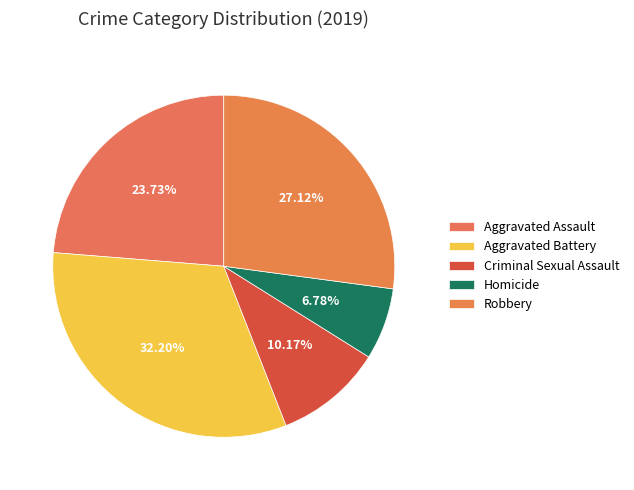

Rank the categories by value from lowest to highest.

Homicide, Criminal Sexual Assault, Aggravated Assault, Robbery, Aggravated Battery